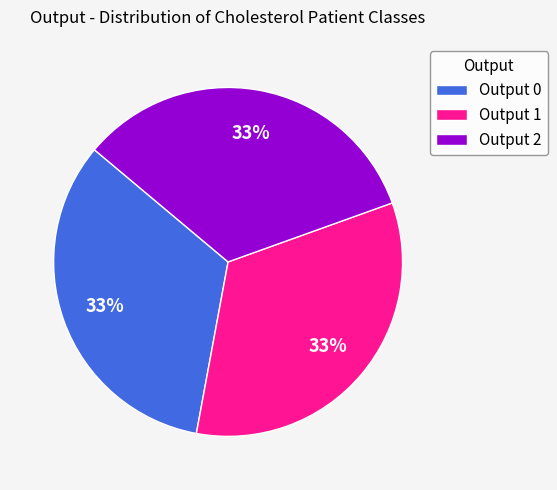

Does Output 1 account for over 50% of the chart?

No